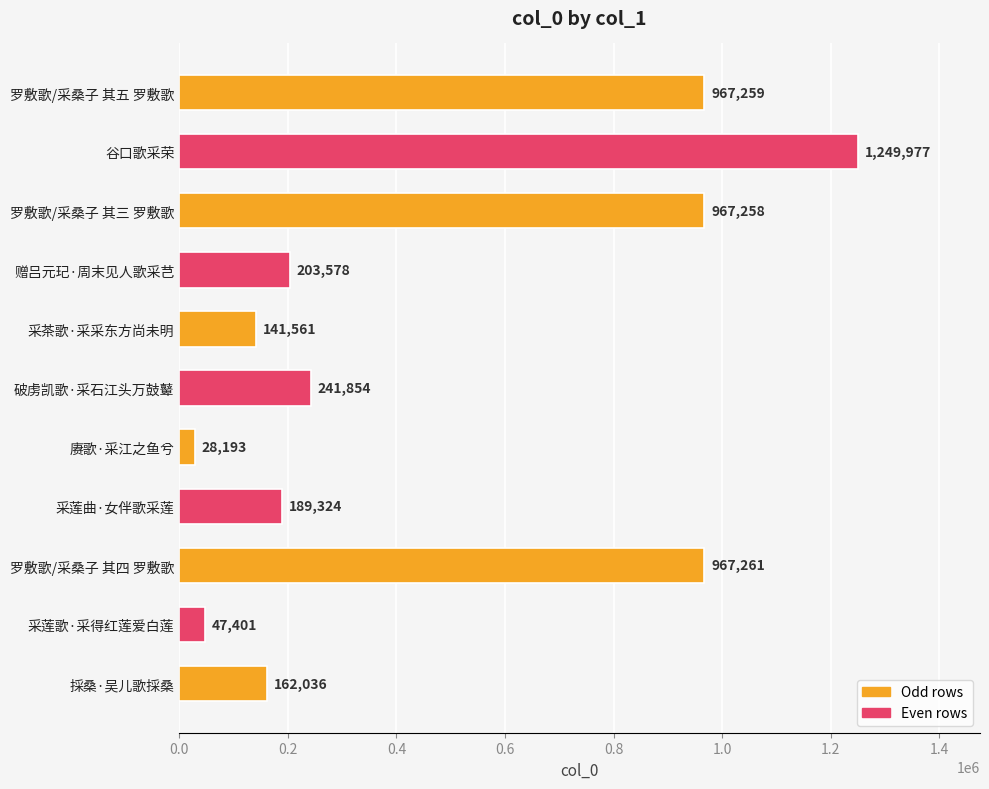

What is the value of the 5th bar from the top?

141561